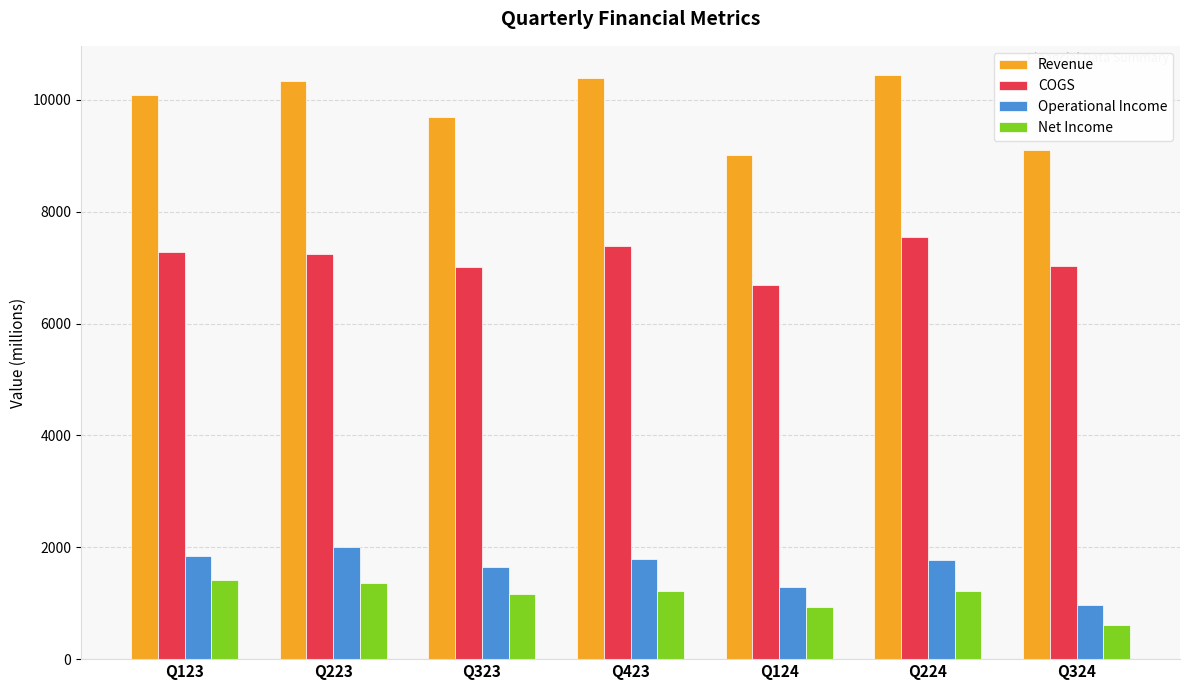

At which label does Net Income first exceed 1217?

Q123